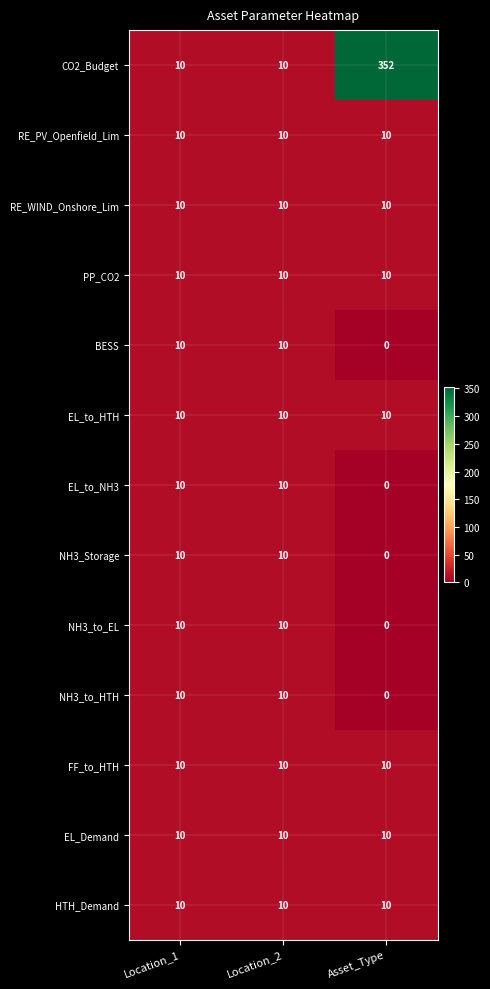

At which category does the chart reach its peak across all series?

Asset_Type